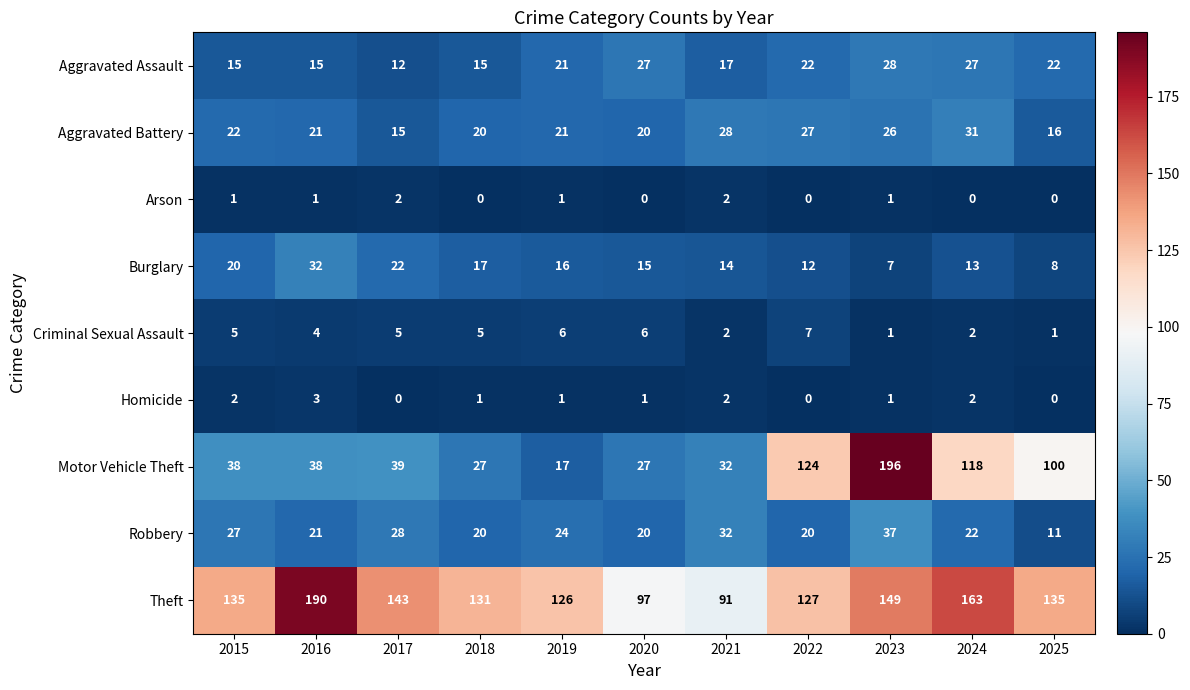

Which series has the largest range (max minus min)?

Motor Vehicle Theft